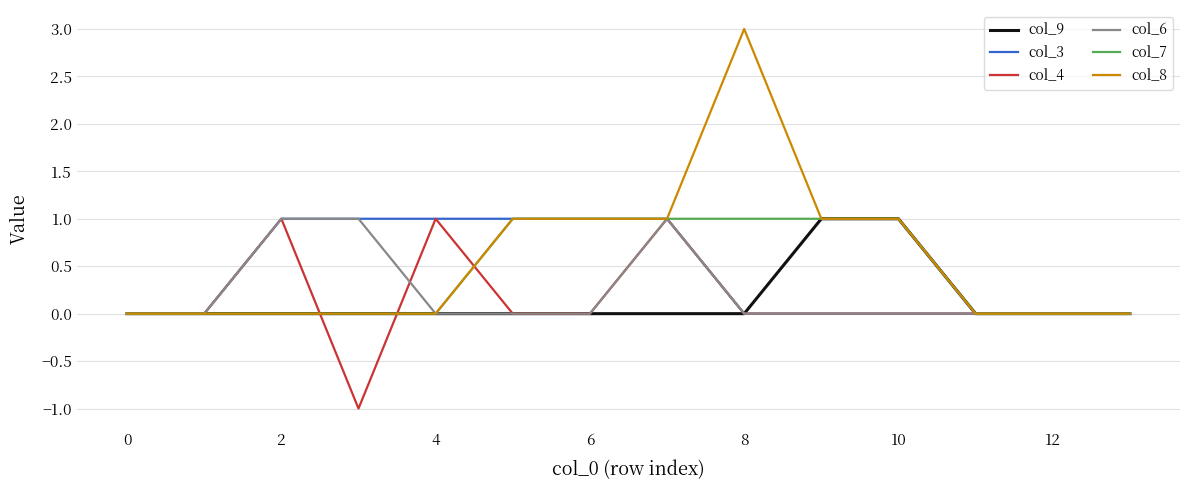

Which series has the largest range (max minus min)?

col_8